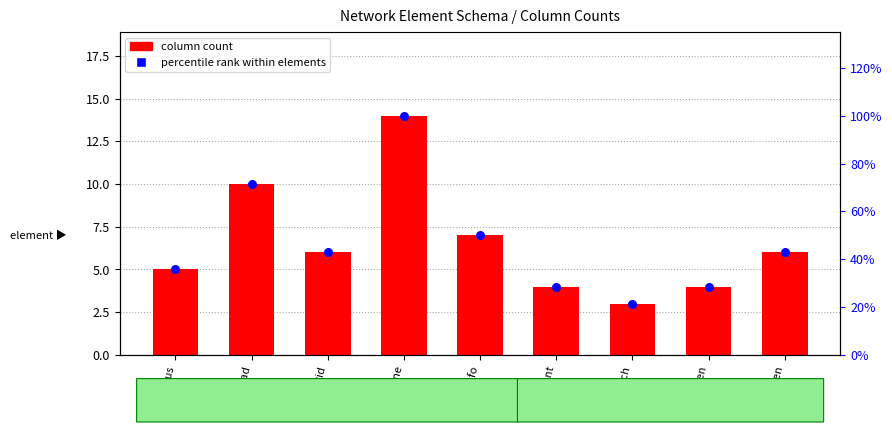

What is the total value across all series at gen?

4.3